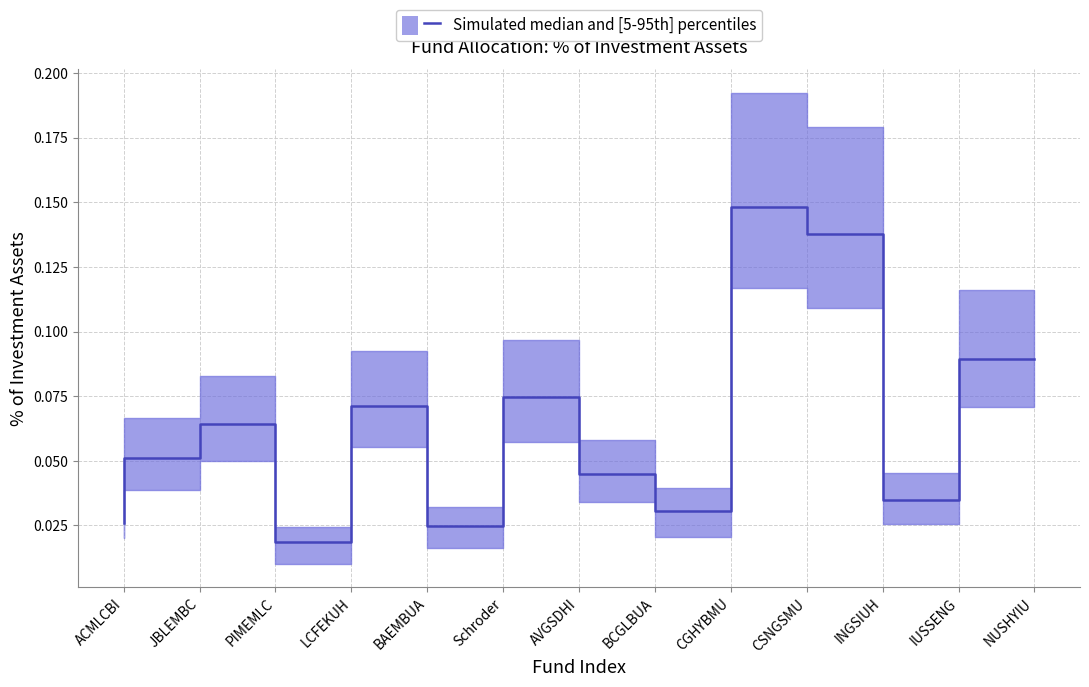

What is the difference between the median values at BAEMBUA and LCFEKUH?

0.1